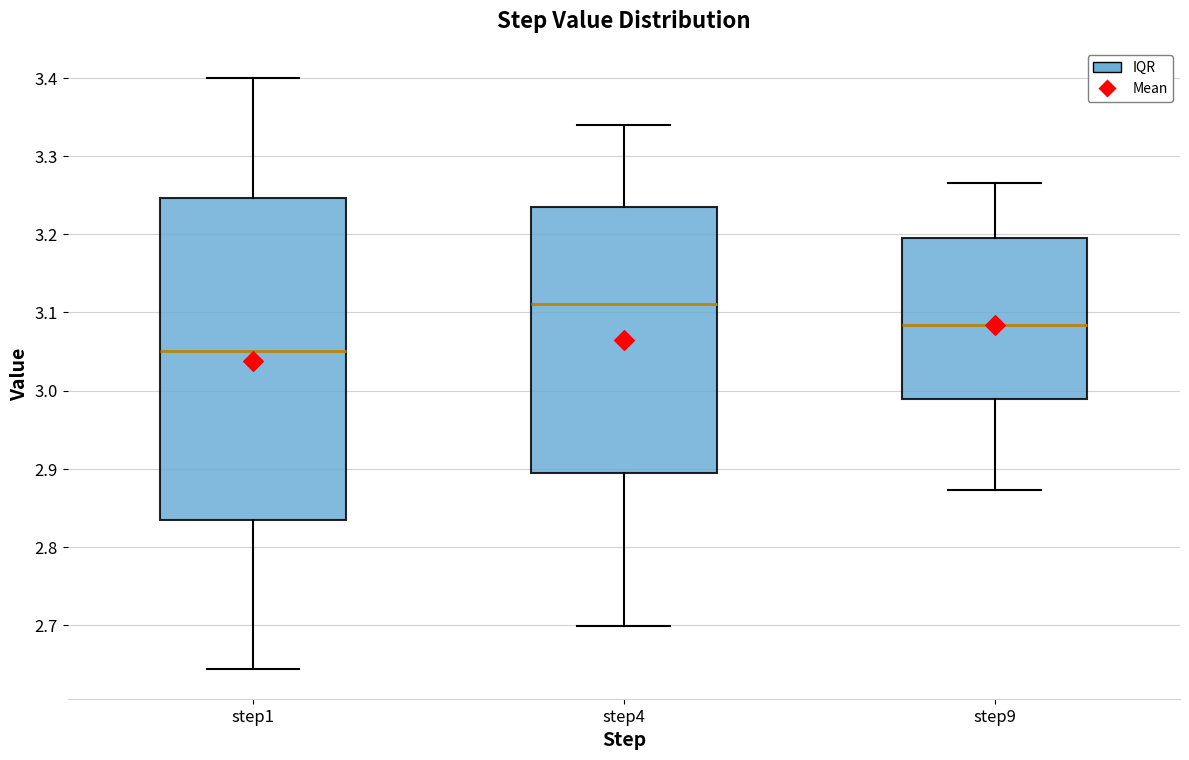

Which box's median line is the highest?

step4